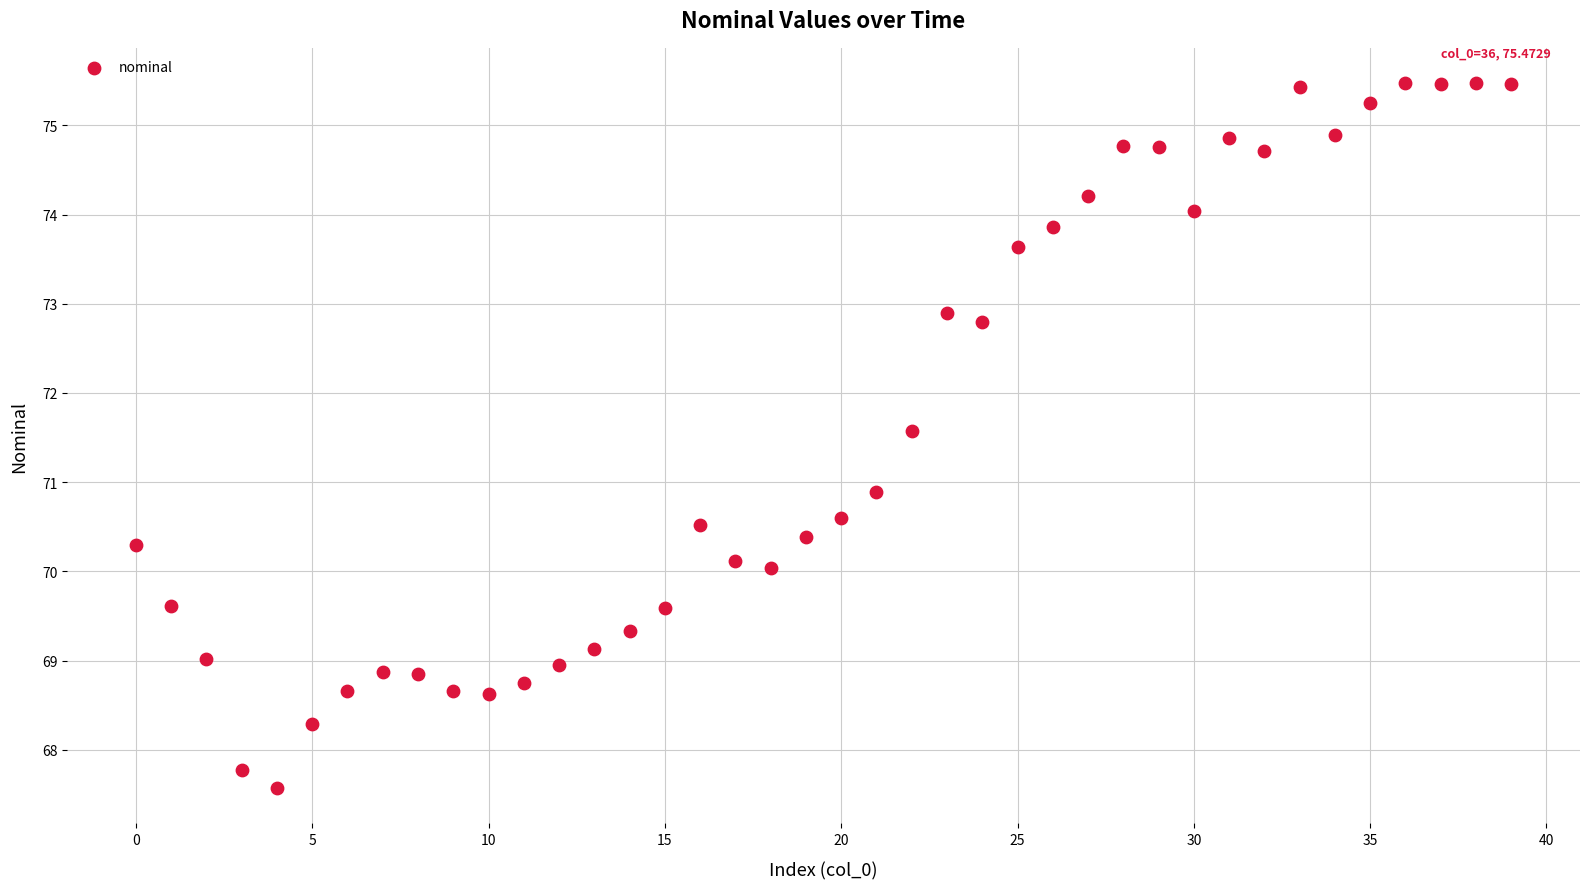

What Y value in the scatter plot is closest to 71?

70.9